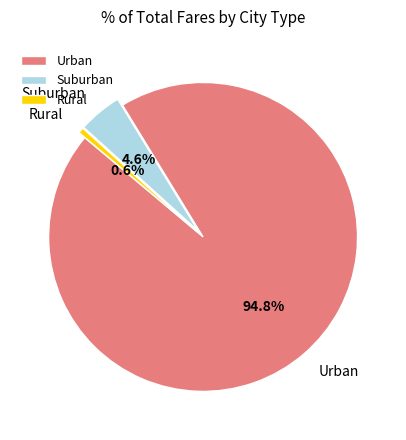

How many segments does this pie chart have?

3